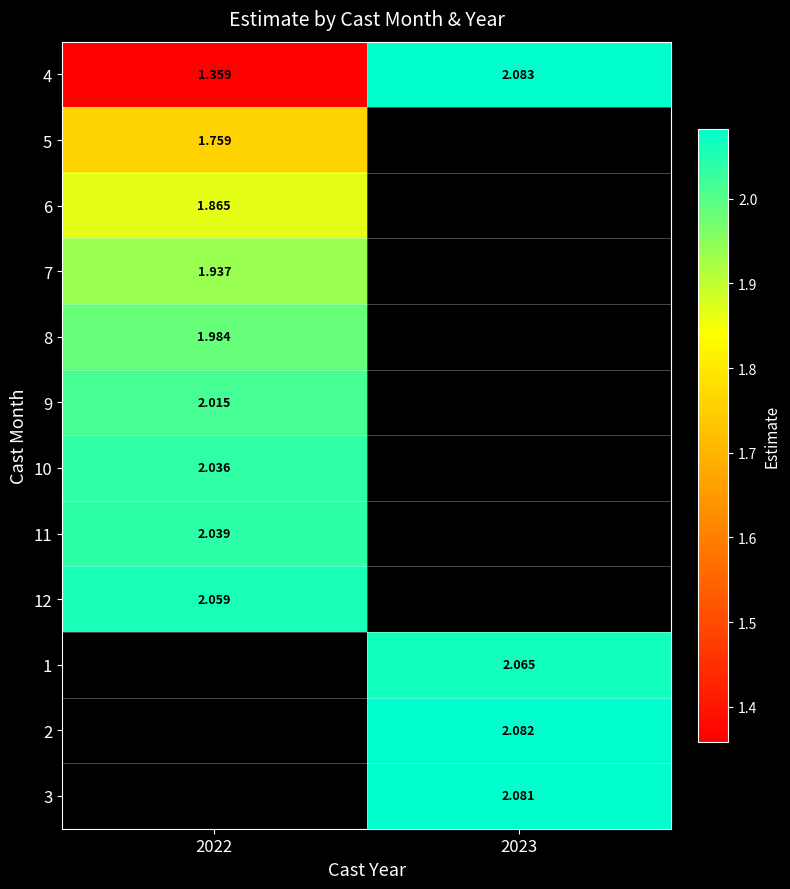

The 4 series shows 1.0 at 2023. True or false?

False